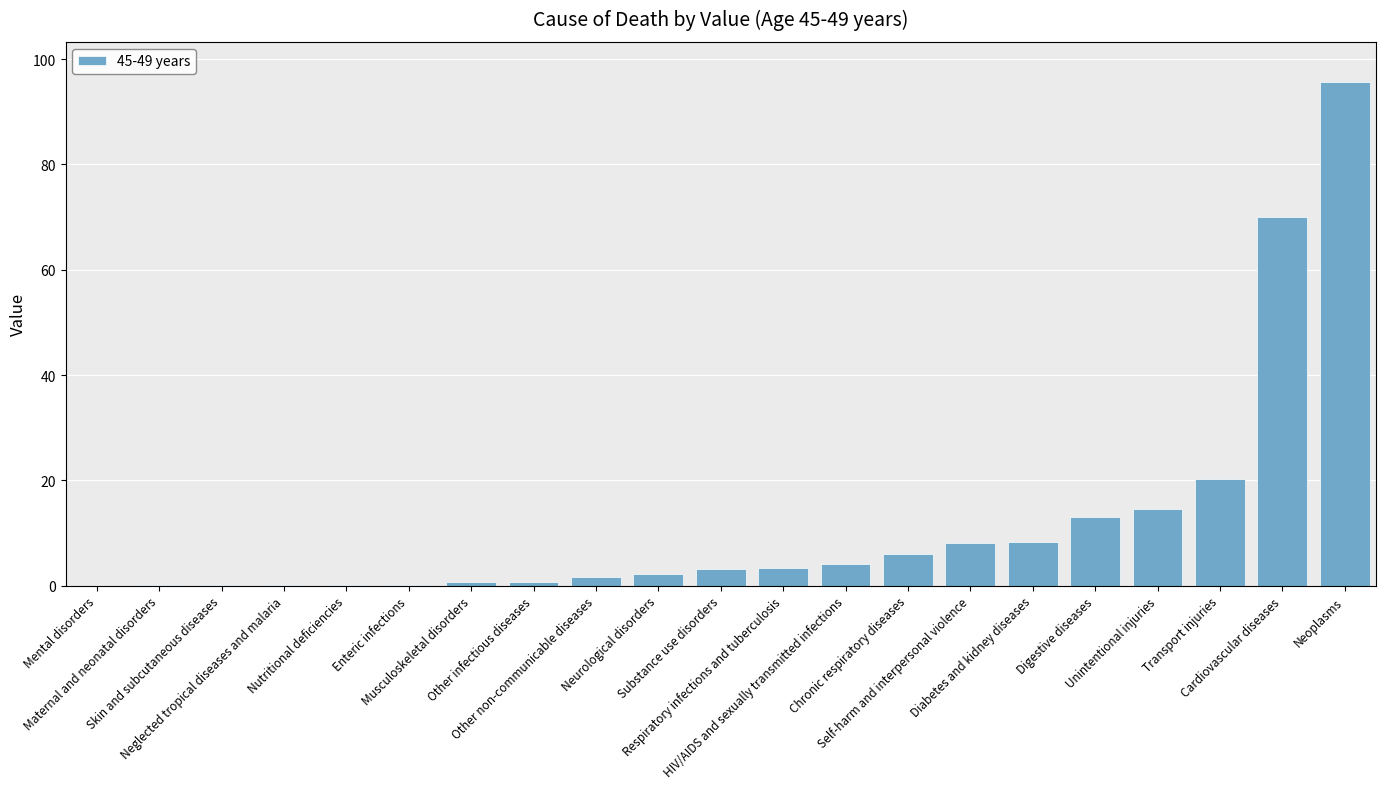

What is the sum of all values?

252.1